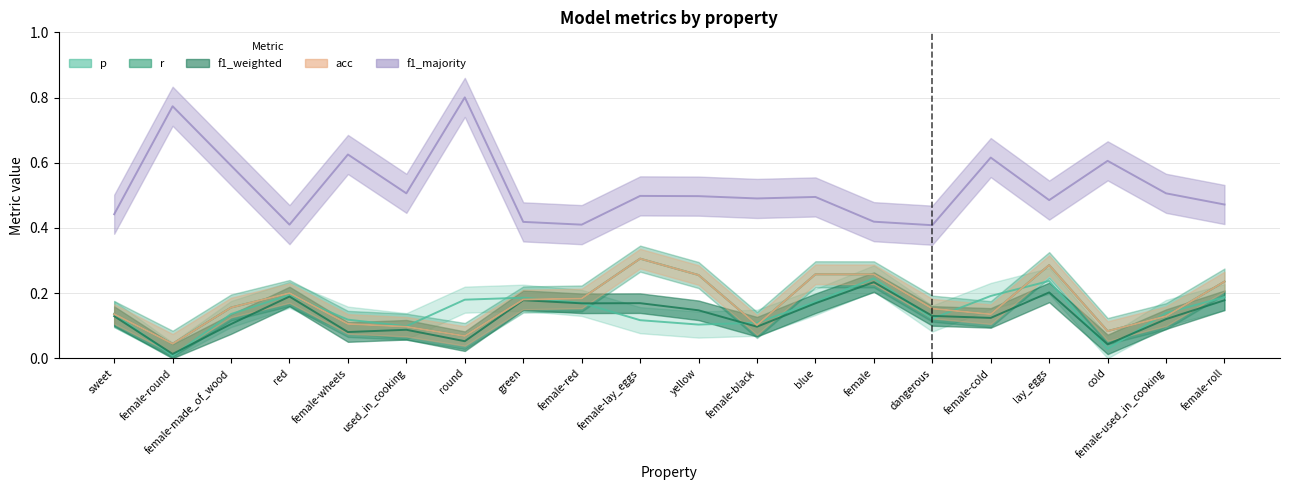

What position from the left is cold?

18